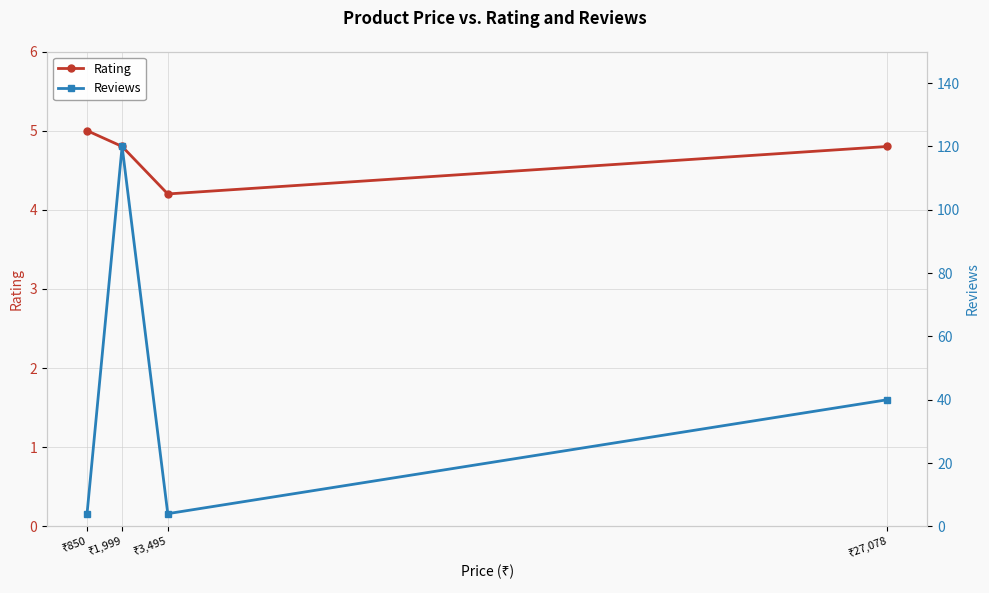

In Reviews, how many points are higher than both neighbors (excluding endpoints)?

1